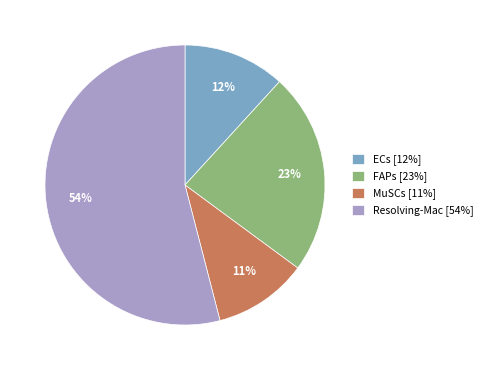

Which has a higher value, MuSCs [11%] or ECs [12%]?

ECs [12%]